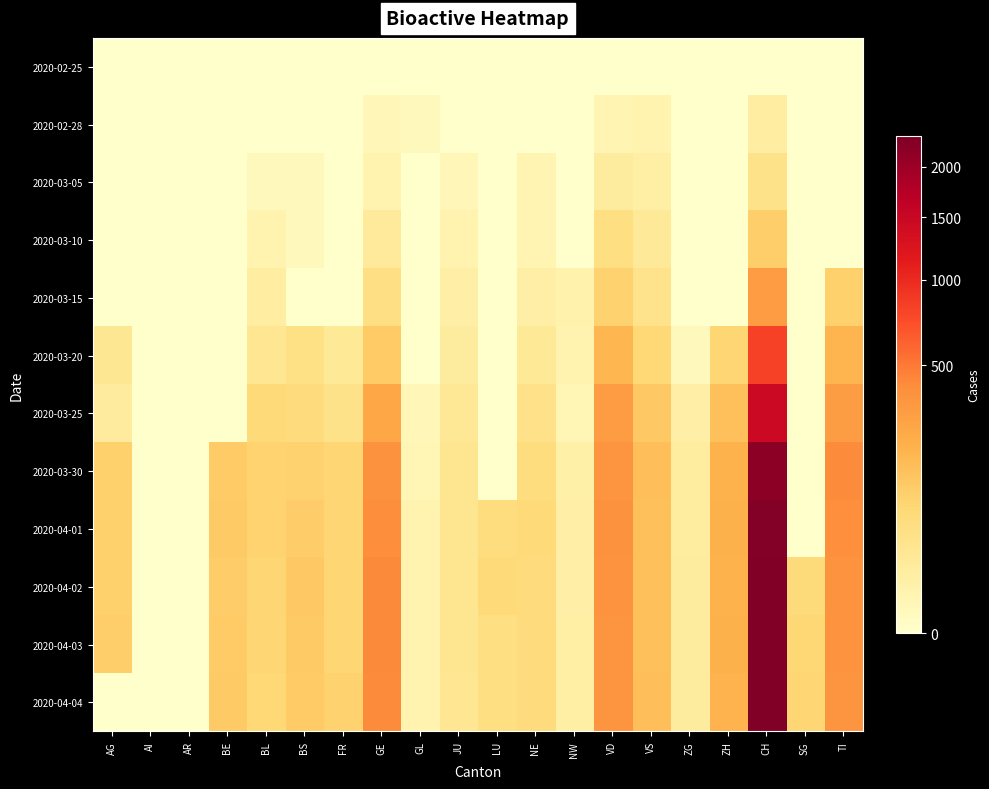

Rank the series at SG from highest to lowest value.

2020-04-04, 2020-04-03, 2020-04-02, 2020-02-25, 2020-02-28, 2020-03-05, 2020-03-10, 2020-03-15, 2020-03-20, 2020-03-25, 2020-03-30, 2020-04-01